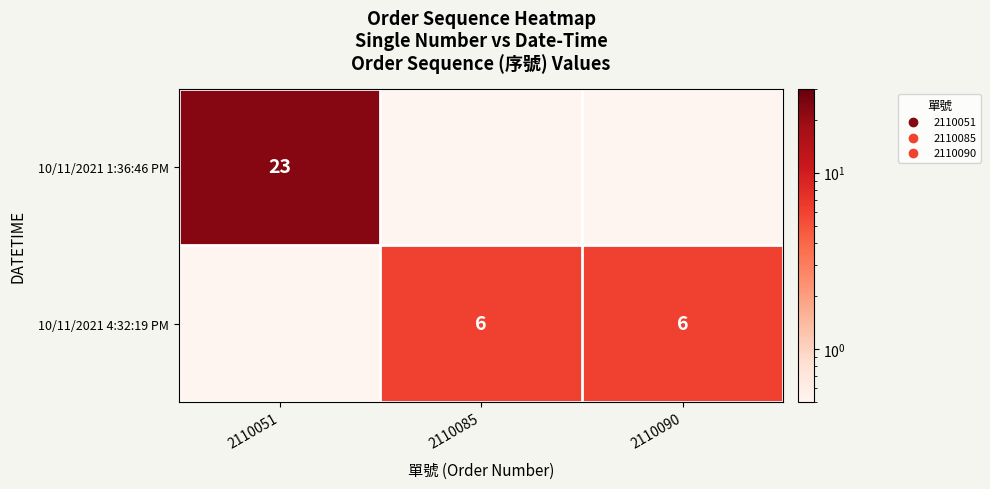

True or false: 10/11/2021 4:32:19 PM has a value of 9.1 at 2110090.

False